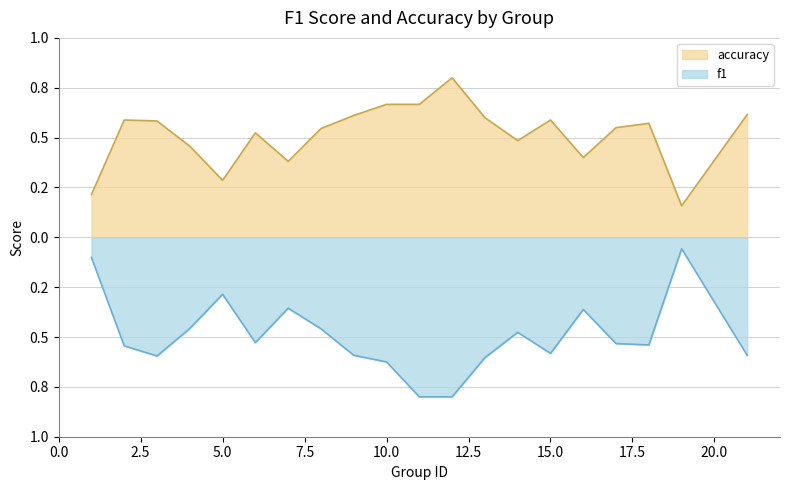

True or false: f1 and accuracy intersect in this chart.

False